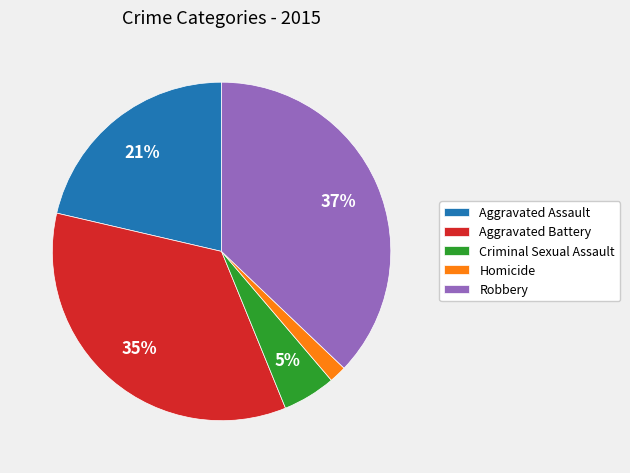

Is it true that Aggravated Assault is 35% of the pie?

False